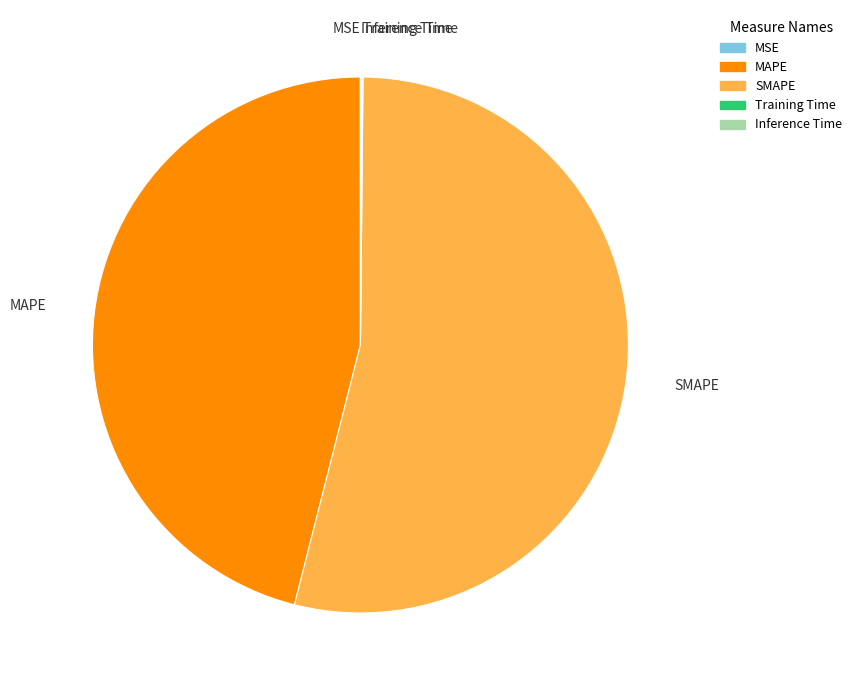

Is there any slice that represents more than half of the pie?

Yes